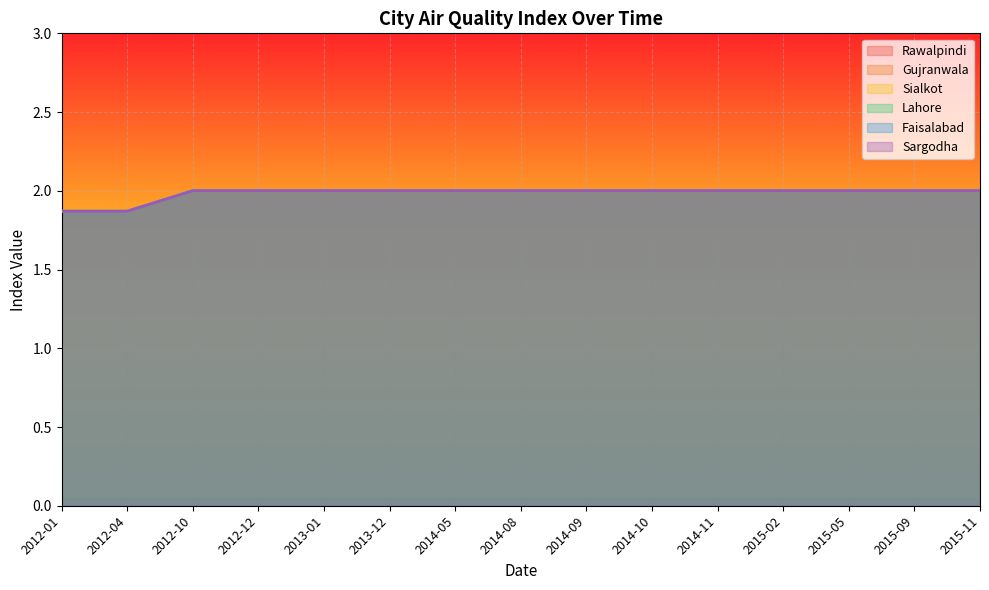

What is the sum of the Faisalabad values at 2014-08 and 2015-02?

4.0